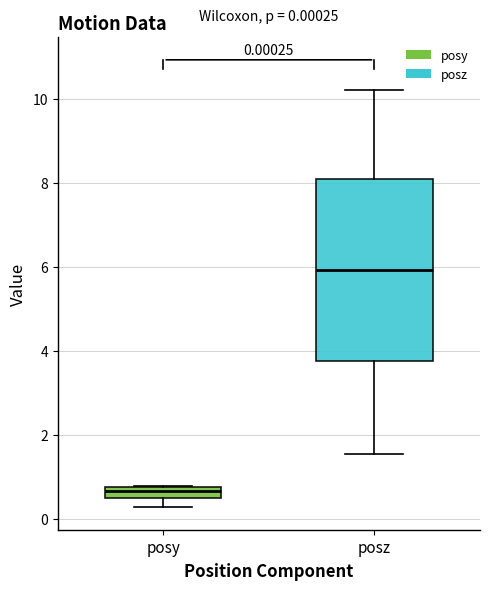

Which box's median line is the highest?

posz